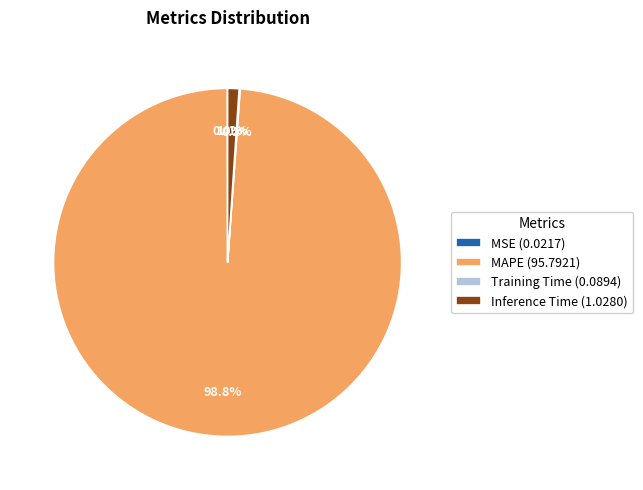

Which has a higher value, MAPE (95.7921) or Inference Time (1.0280)?

MAPE (95.7921)